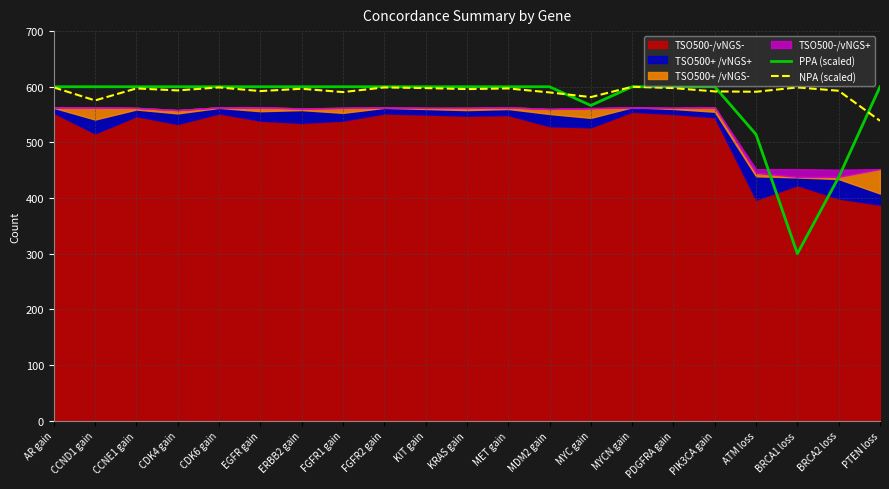

The value of NPA (scaled) at BRCA1 loss is 598.8. True or false?

True